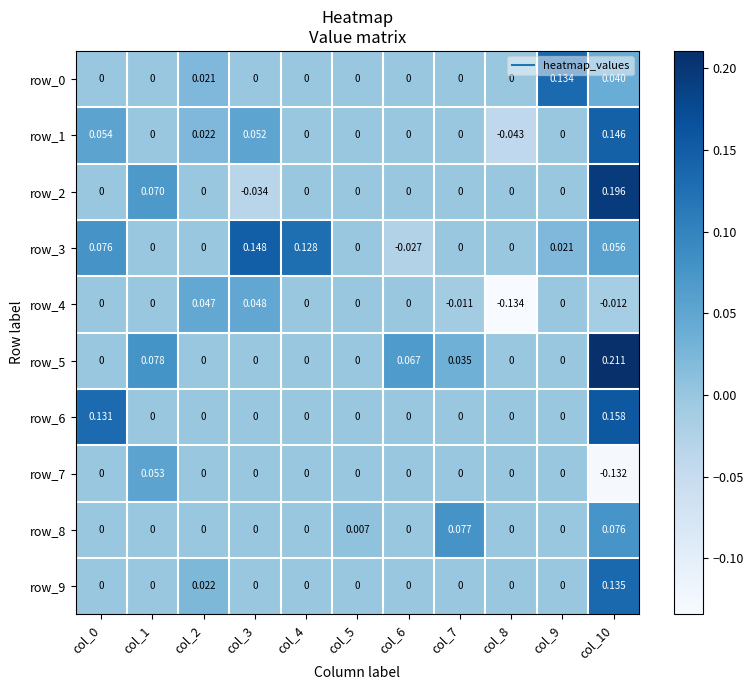

Reading left to right, transcribe all the data shown in this chart.

row_0: 0.0	0.0	0.0	0.0	0.0	0.0	0.0	0.0	0.0	0.1	0.0
row_1: 0.1	0.0	0.0	0.1	0.0	0.0	0.0	0.0	-0.0	0.0	0.1
row_2: 0.0	0.1	0.0	-0.0	0.0	0.0	0.0	0.0	0.0	0.0	0.2
row_3: 0.1	0.0	0.0	0.1	0.1	0.0	-0.0	0.0	0.0	0.0	0.1
row_4: 0.0	0.0	0.0	0.0	0.0	0.0	0.0	-0.0	-0.1	0.0	-0.0
row_5: 0.0	0.1	0.0	0.0	0.0	0.0	0.1	0.0	0.0	0.0	0.2
row_6: 0.1	0.0	0.0	0.0	0.0	0.0	0.0	0.0	0.0	0.0	0.2
row_7: 0.0	0.1	0.0	0.0	0.0	0.0	0.0	0.0	0.0	0.0	-0.1
row_8: 0.0	0.0	0.0	0.0	0.0	0.0	0.0	0.1	0.0	0.0	0.1
row_9: 0.0	0.0	0.0	0.0	0.0	0.0	0.0	0.0	0.0	0.0	0.1